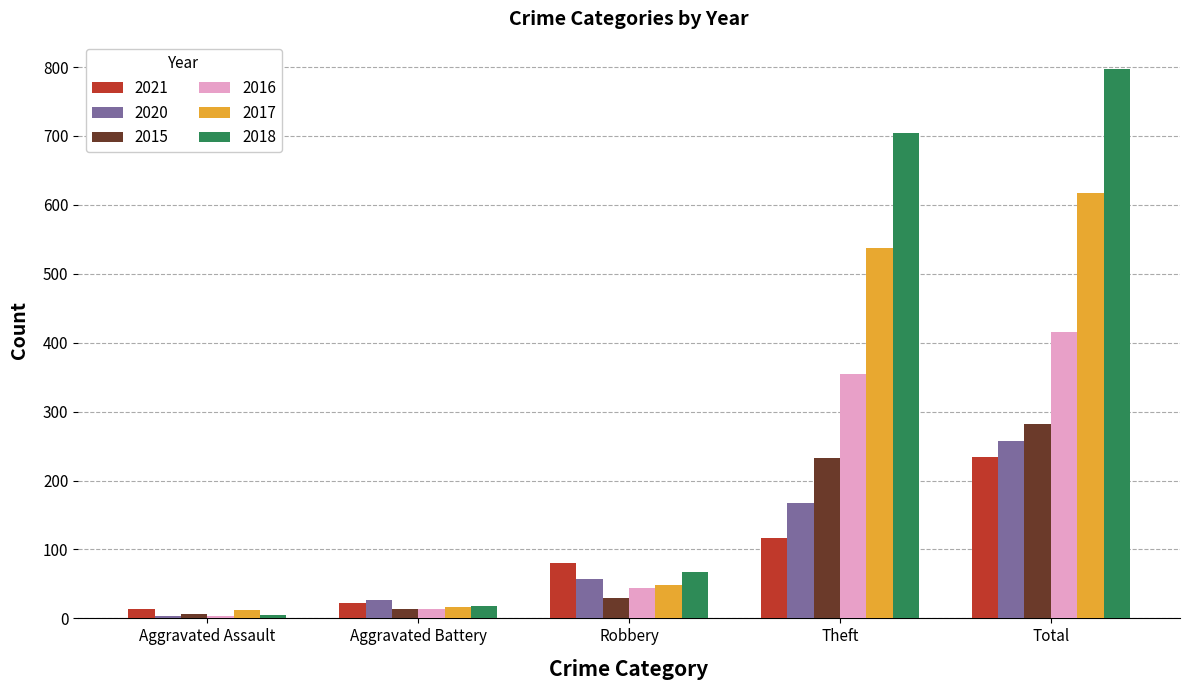

Reading left to right, what are all the values shown in this chart?

2021: 13	22	80	116	234
2020: 4	26	57	168	257
2015: 6	13	30	233	282
2016: 3	13	44	354	416
2017: 12	17	49	538	617
2018: 5	18	67	705	797